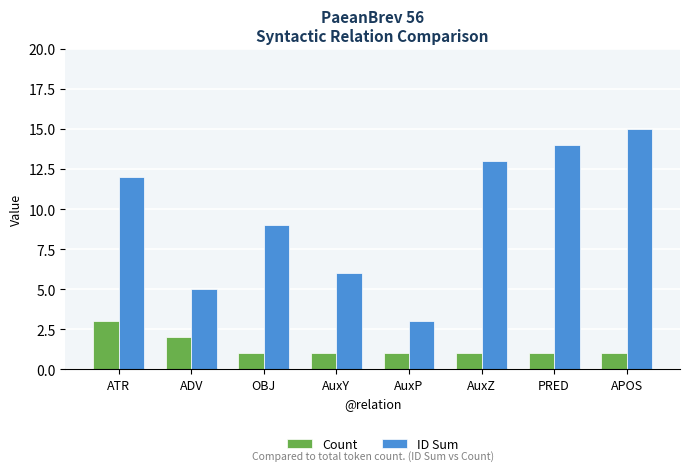

Reading left to right, list all the values displayed in this chart.

Count: ATR=3	ADV=2	OBJ=1	AuxY=1	AuxP=1	AuxZ=1	PRED=1	APOS=1
ID Sum: ATR=12	ADV=5	OBJ=9	AuxY=6	AuxP=3	AuxZ=13	PRED=14	APOS=15